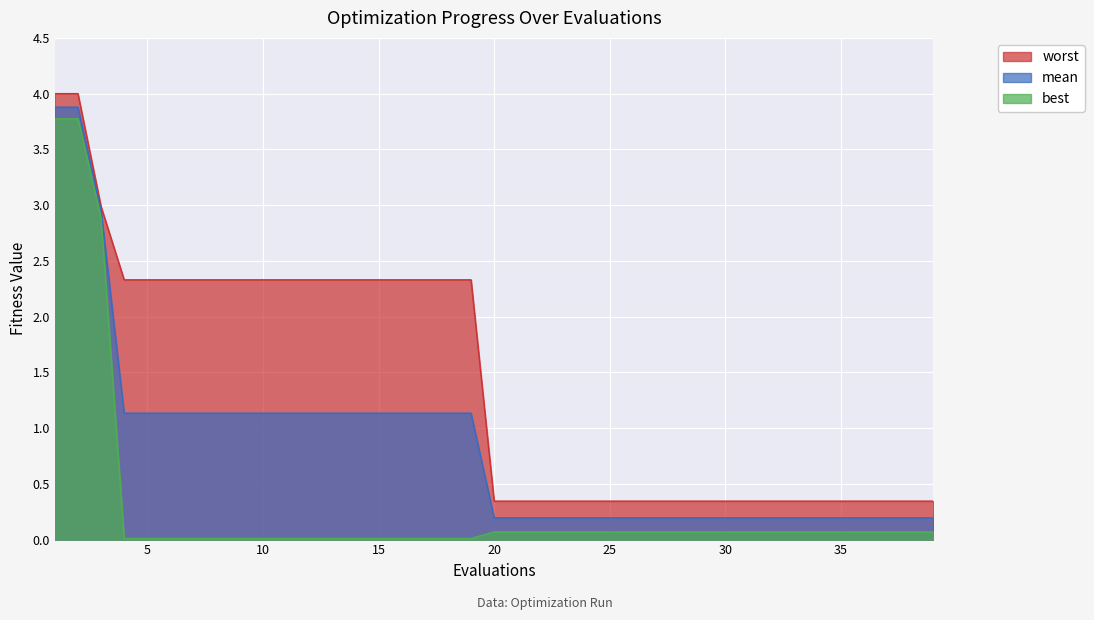

The value of mean at 27 is 0.3. True or false?

False